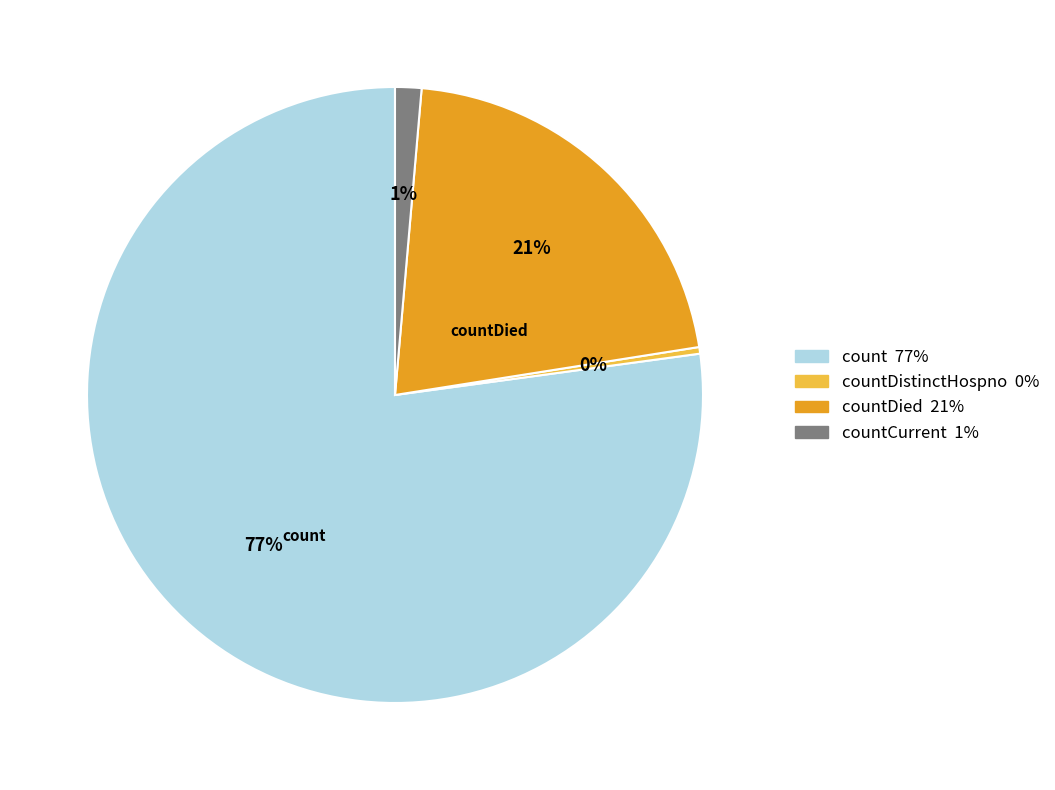

To the nearest percent, what is the average slice percentage?

25%